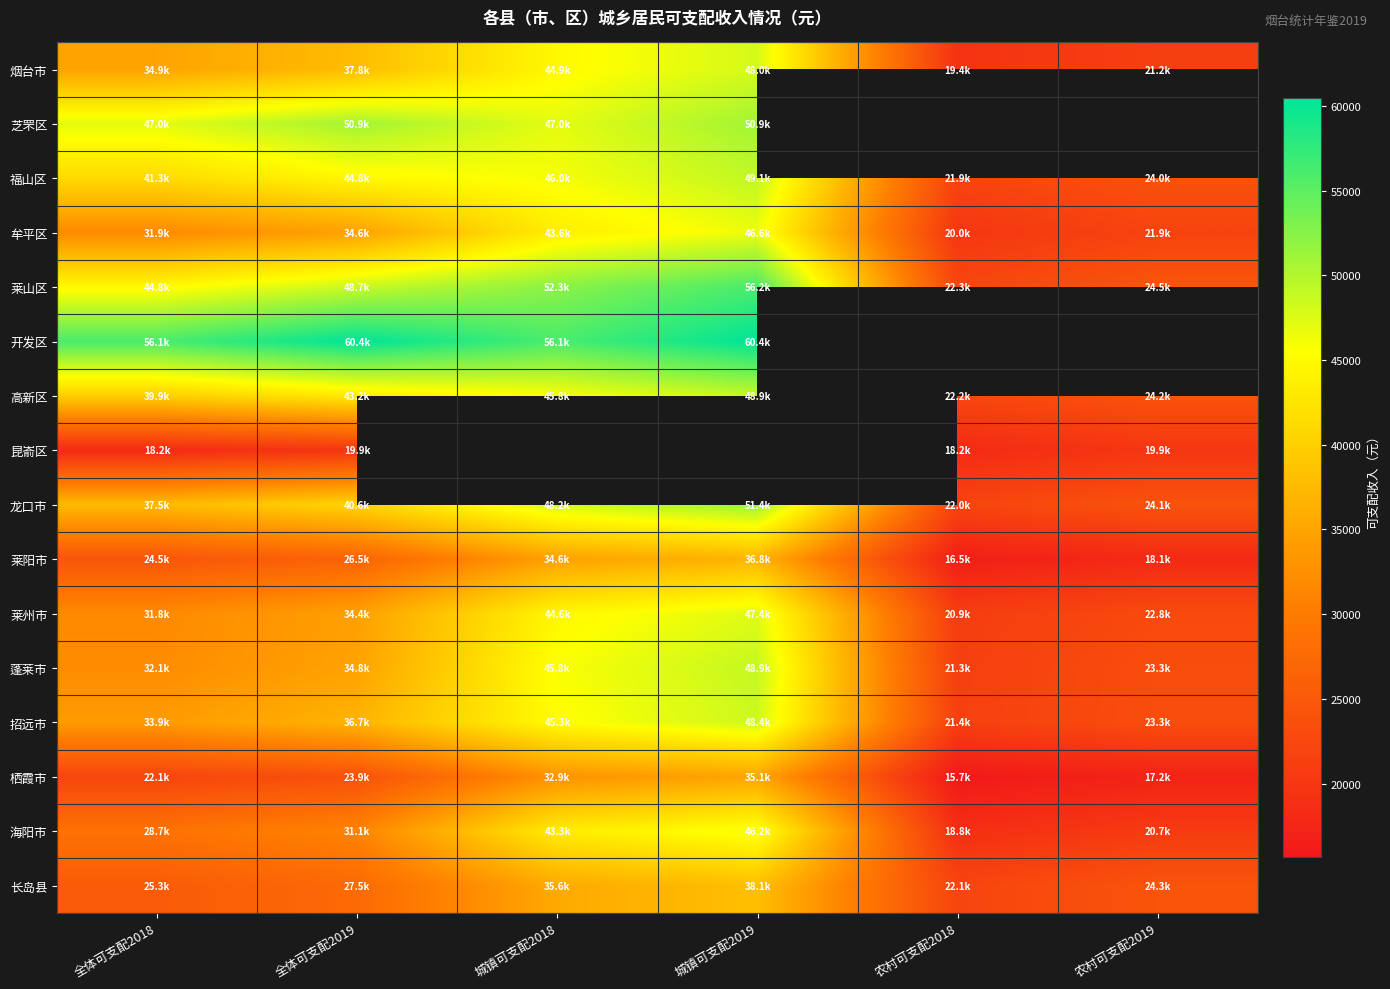

What value does the 蓬莱市 series have at 城镇可支配2018?

45779.1